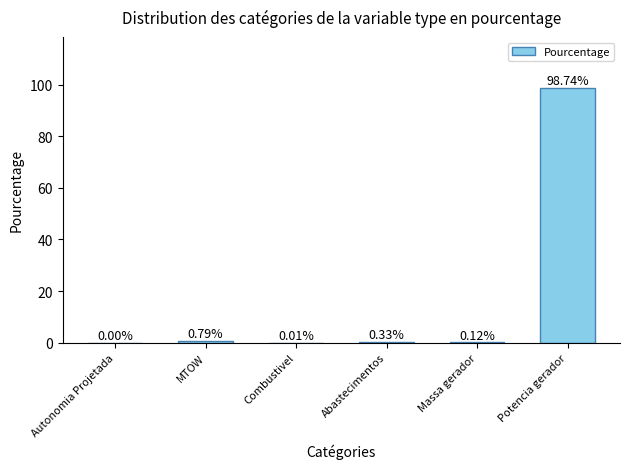

At which label is the value closest to 49?

MTOW